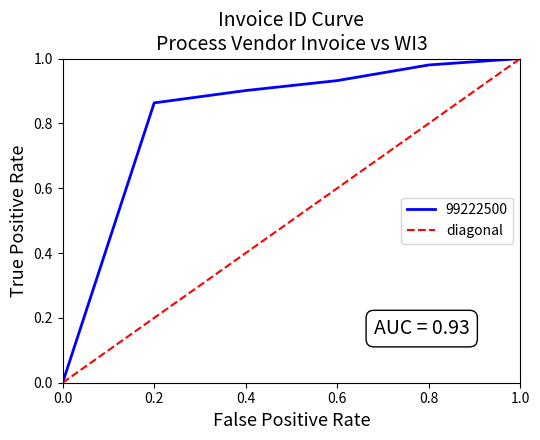

Between 0.2 and 0.0, which is larger?

0.2